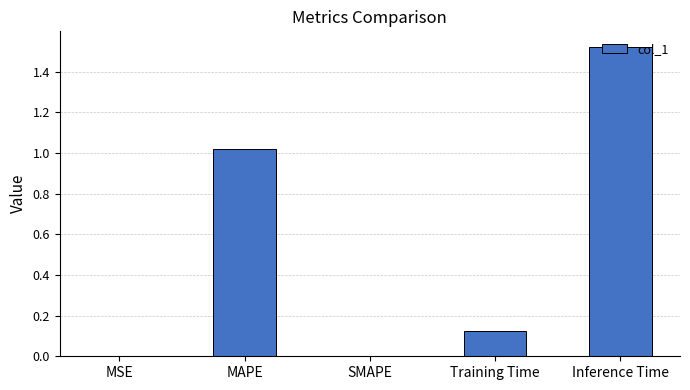

Between MAPE and MSE, which is larger?

MAPE